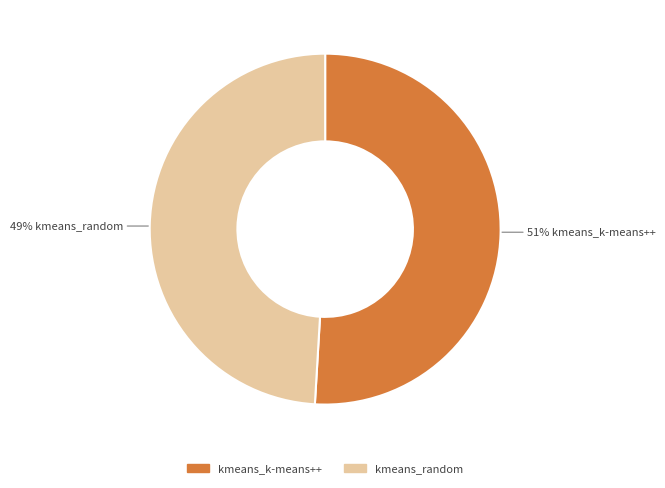

How many segments does this pie chart have?

2